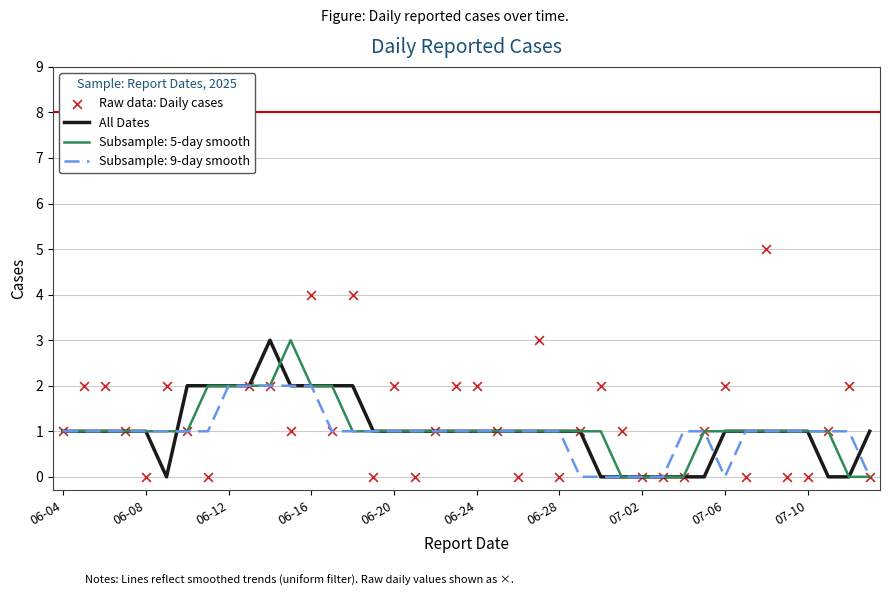

Which series has the largest Y range (max minus min)?

Raw data: Daily cases